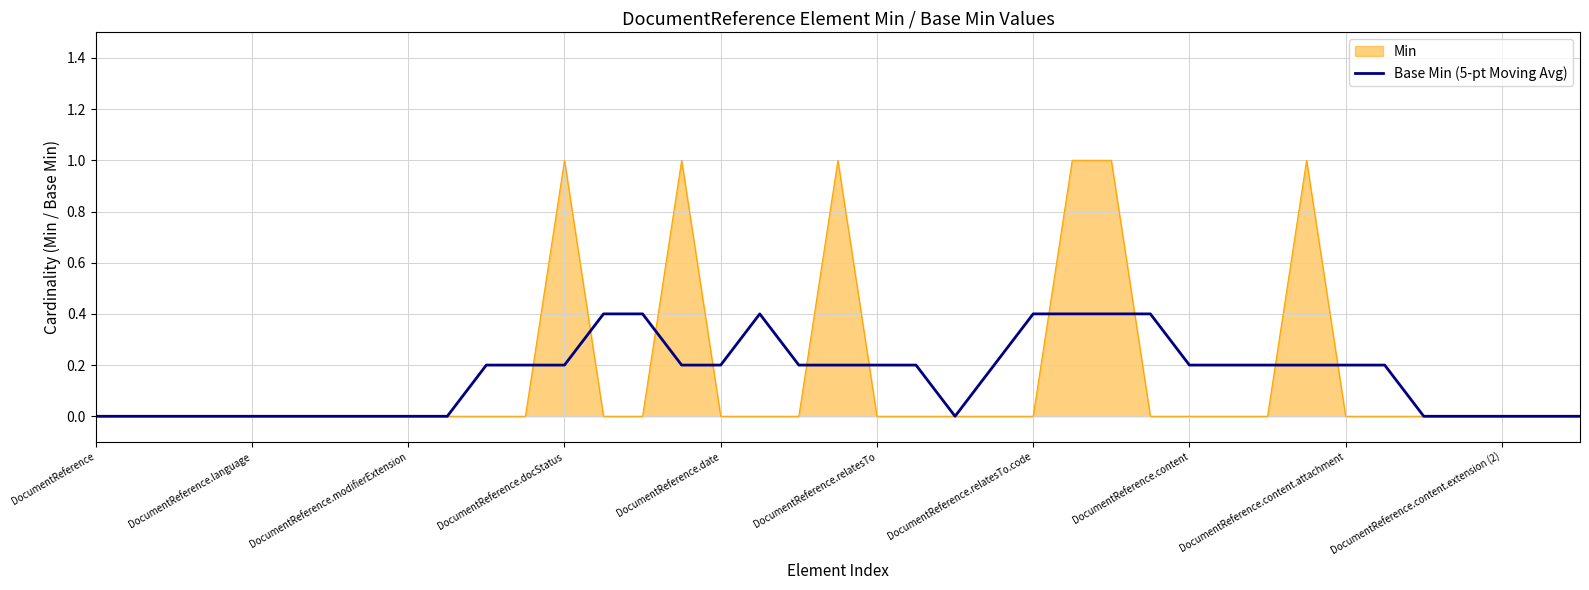

What is the maximum value shown in the chart?

1.0